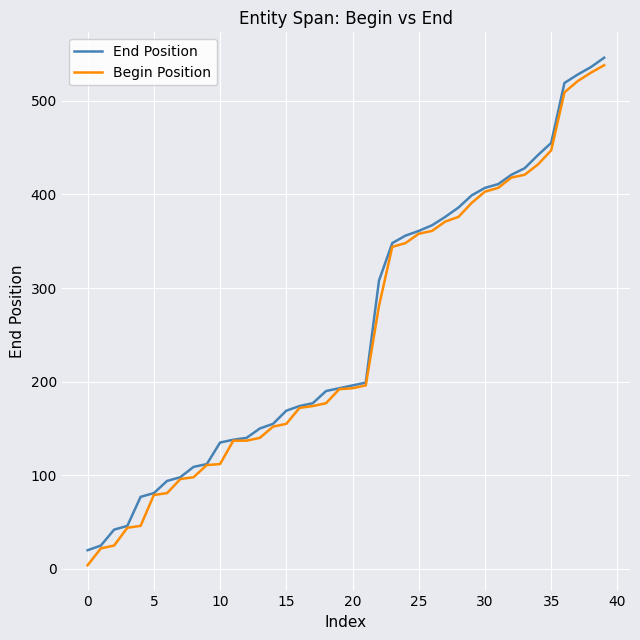

What are all the series names shown in the legend?

End Position, Begin Position